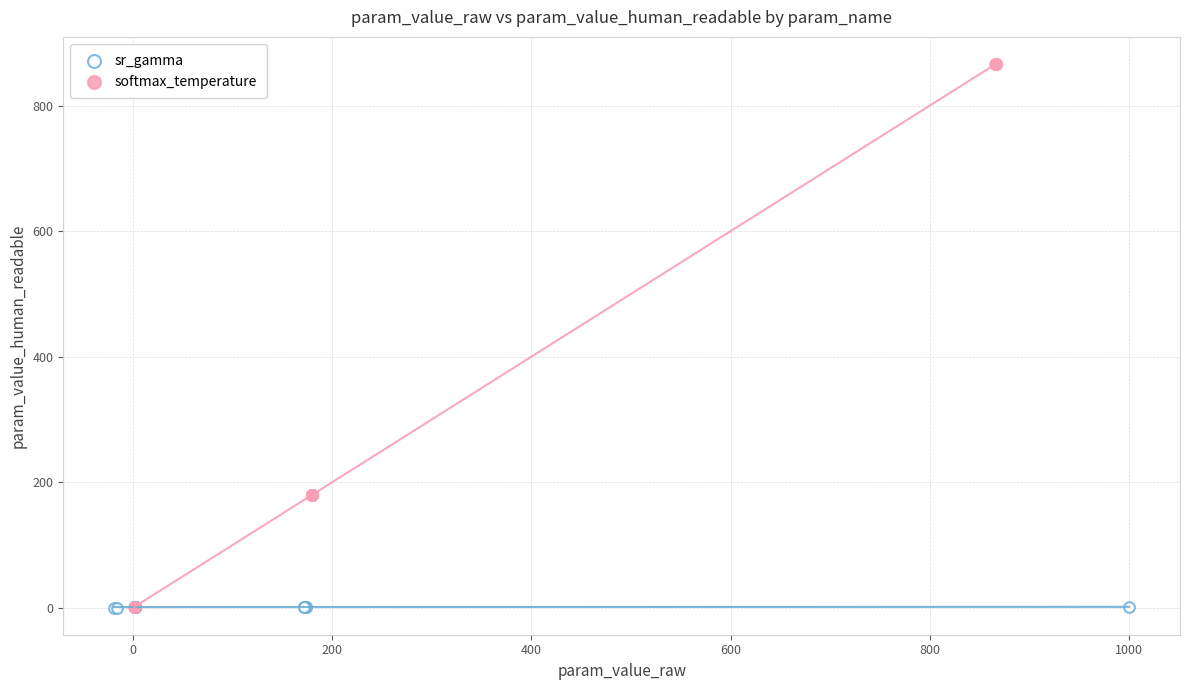

Which series has the largest Y range (max minus min)?

softmax_temperature